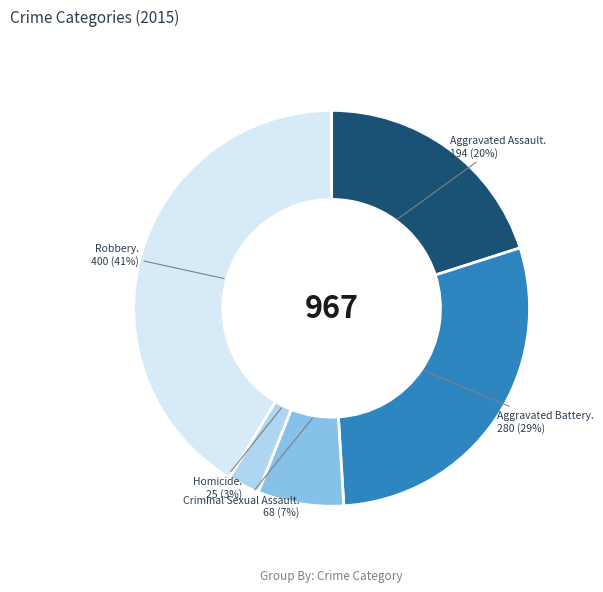

To the nearest percent, what is the average slice percentage?

20%